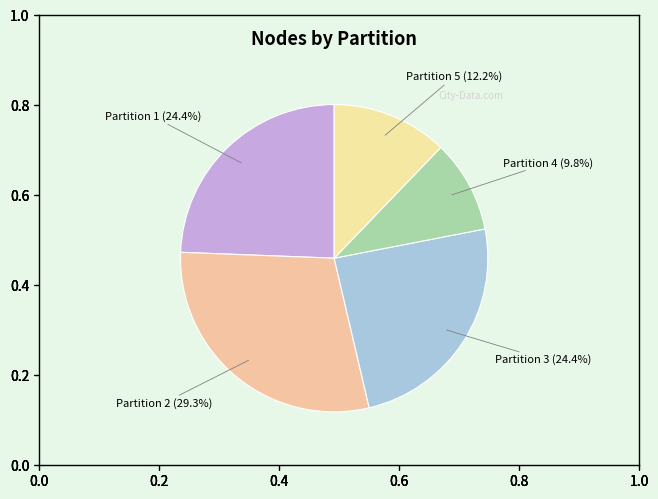

What is the largest slice in the pie chart?

Partition 2